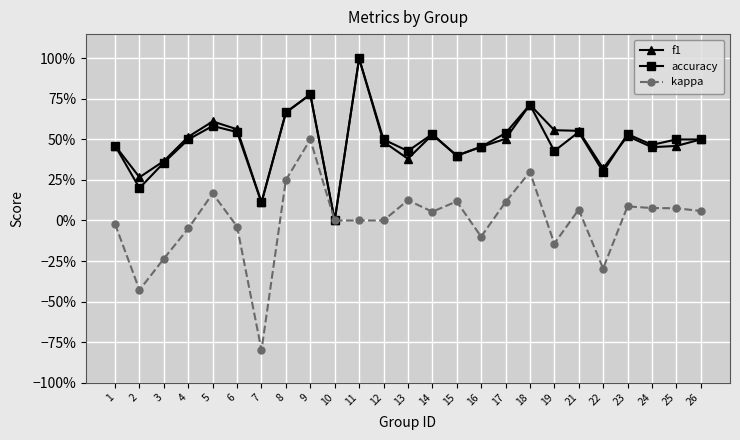

Reading left to right, extract all data points from this chart.

f1: 1=0.5	2=0.3	3=0.4	4=0.5	5=0.6	6=0.6	7=0.1	8=0.7	9=0.8	10=0.0	11=1.0	12=0.5	13=0.4	14=0.5	15=0.4	16=0.5	17=0.5	18=0.7	19=0.6	21=0.6	22=0.3	23=0.5	24=0.5	25=0.5	26=0.5
accuracy: 1=0.5	2=0.2	3=0.4	4=0.5	5=0.6	6=0.5	7=0.1	8=0.7	9=0.8	10=0.0	11=1.0	12=0.5	13=0.4	14=0.5	15=0.4	16=0.5	17=0.5	18=0.7	19=0.4	21=0.5	22=0.3	23=0.5	24=0.5	25=0.5	26=0.5
kappa: 1=-0.0	2=-0.4	3=-0.2	4=-0.0	5=0.2	6=-0.0	7=-0.8	8=0.2	9=0.5	10=0.0	11=0.0	12=0.0	13=0.1	14=0.1	15=0.1	16=-0.1	17=0.1	18=0.3	19=-0.1	21=0.1	22=-0.3	23=0.1	24=0.1	25=0.1	26=0.1